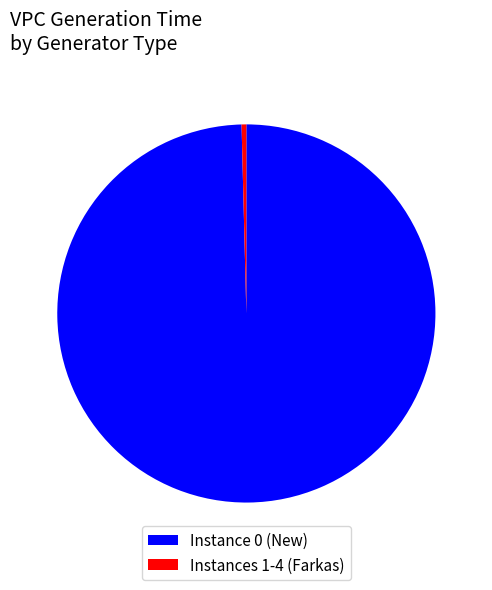

Is there a majority slice in this chart?

Yes